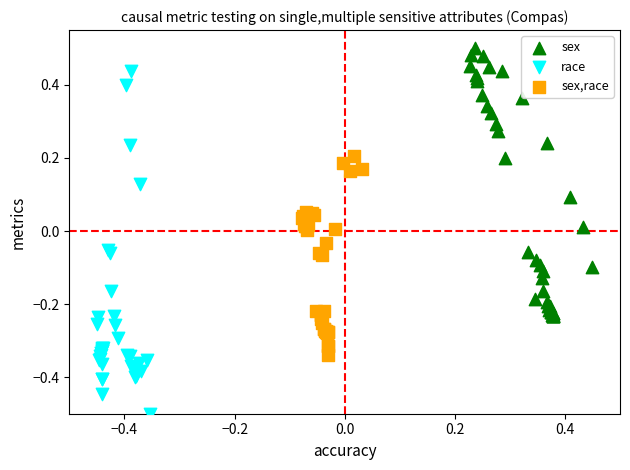

Which series contains the lowest Y value?

race